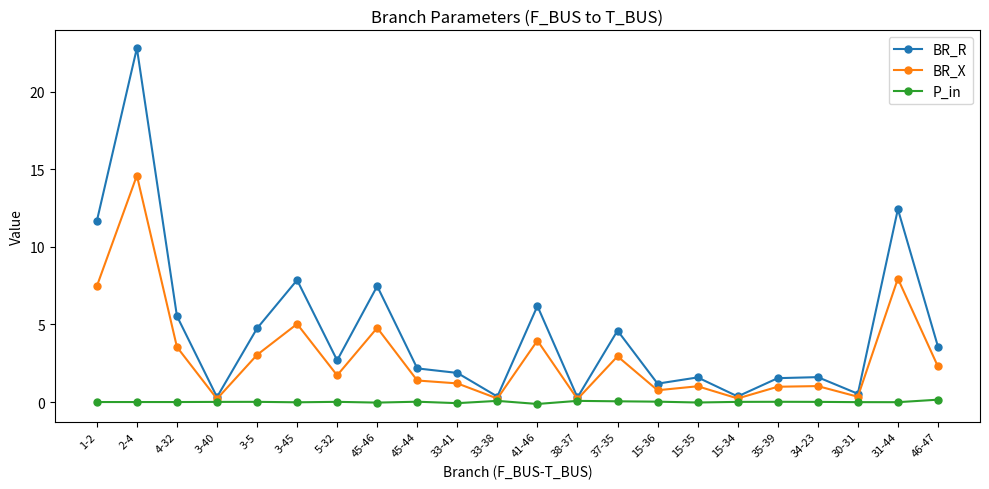

At which label does BR_R first exceed 2?

1-2